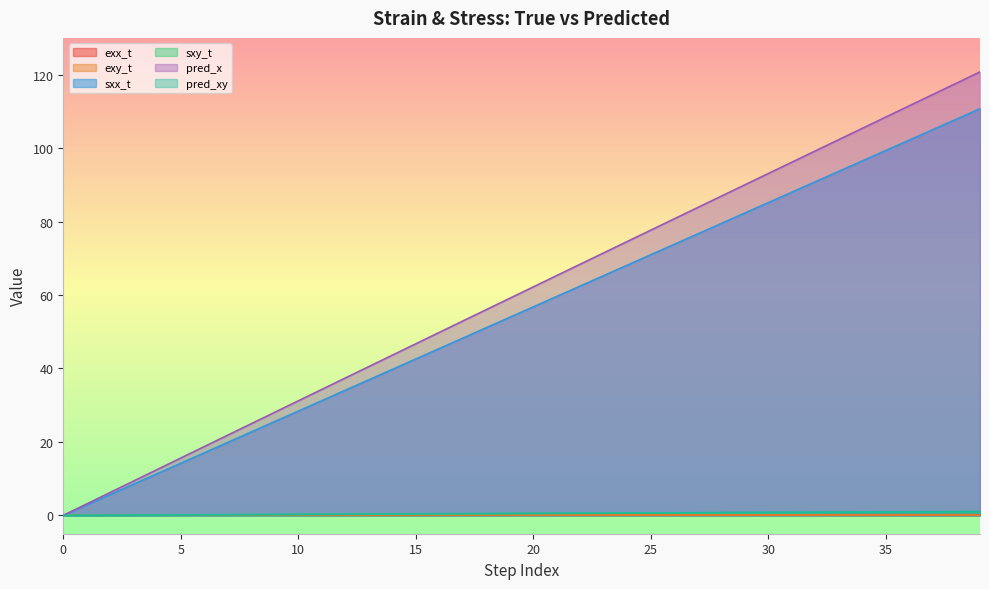

Reading left to right, list all the values displayed in this chart.

exx_t: 0=0.0	1=0.0	2=0.0	3=0.0	4=0.0	5=0.0	6=0.0	7=0.0	8=0.0	9=0.0	10=0.0	11=0.0	12=0.0	13=0.0	14=0.0	15=0.0	16=0.0	17=0.0	18=0.0	19=0.0	20=0.0	21=0.0	22=0.0	23=0.0	24=0.0	25=0.0	26=0.0	27=0.0	28=0.0	29=0.0	30=0.0	31=0.0	32=0.0	33=0.0	34=0.0	35=0.0	36=0.0	37=0.0	38=0.0	39=0.0
exy_t: 0=0.0	1=0.0	2=0.0	3=0.0	4=0.0	5=0.0	6=0.0	7=0.0	8=0.0	9=0.0	10=0.0	11=0.0	12=0.0	13=0.0	14=0.0	15=0.0	16=0.0	17=0.0	18=0.0	19=0.0	20=0.0	21=0.0	22=0.0	23=0.0	24=0.0	25=0.0	26=0.0	27=0.0	28=0.0	29=0.0	30=0.0	31=0.0	32=0.0	33=0.0	34=0.0	35=0.0	36=0.0	37=0.0	38=0.0	39=0.0
sxx_t: 0=0.0	1=2.8	2=5.7	3=8.5	4=11.4	5=14.2	6=17.0	7=19.9	8=22.7	9=25.6	10=28.4	11=31.2	12=34.1	13=36.9	14=39.7	15=42.6	16=45.4	17=48.3	18=51.1	19=53.9	20=56.8	21=59.6	22=62.5	23=65.3	24=68.1	25=71.0	26=73.8	27=76.7	28=79.5	29=82.3	30=85.2	31=88.0	32=90.8	33=93.7	34=96.5	35=99.4	36=102.2	37=105.0	38=107.9	39=110.7
sxy_t: 0=0.0	1=0.0	2=0.0	3=0.1	4=0.1	5=0.1	6=0.1	7=0.2	8=0.2	9=0.2	10=0.2	11=0.3	12=0.3	13=0.3	14=0.3	15=0.4	16=0.4	17=0.4	18=0.4	19=0.5	20=0.5	21=0.5	22=0.5	23=0.6	24=0.6	25=0.6	26=0.6	27=0.7	28=0.7	29=0.7	30=0.7	31=0.8	32=0.8	33=0.8	34=0.8	35=0.9	36=0.9	37=0.9	38=0.9	39=1.0
pred_x: 0=0.0	1=3.1	2=6.2	3=9.4	4=12.5	5=15.6	6=18.7	7=21.8	8=25.0	9=28.1	10=31.2	11=34.3	12=37.4	13=40.5	14=43.6	15=46.7	16=49.8	17=52.9	18=56.0	19=59.1	20=62.2	21=65.3	22=68.4	23=71.5	24=74.6	25=77.7	26=80.8	27=83.8	28=86.9	29=90.0	30=93.1	31=96.2	32=99.2	33=102.3	34=105.4	35=108.5	36=111.5	37=114.6	38=117.7	39=120.7
pred_xy: 0=0.0	1=0.0	2=0.1	3=0.1	4=0.1	5=0.1	6=0.2	7=0.2	8=0.2	9=0.2	10=0.3	11=0.3	12=0.3	13=0.4	14=0.4	15=0.4	16=0.4	17=0.5	18=0.5	19=0.5	20=0.5	21=0.6	22=0.6	23=0.6	24=0.7	25=0.7	26=0.7	27=0.7	28=0.8	29=0.8	30=0.8	31=0.8	32=0.9	33=0.9	34=0.9	35=0.9	36=1.0	37=1.0	38=1.0	39=1.1